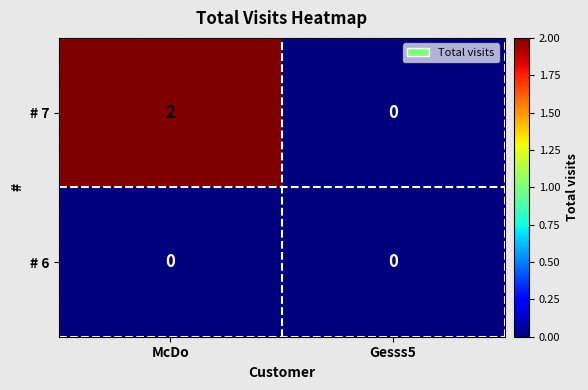

The value of # 7 at McDo is 1. True or false?

False